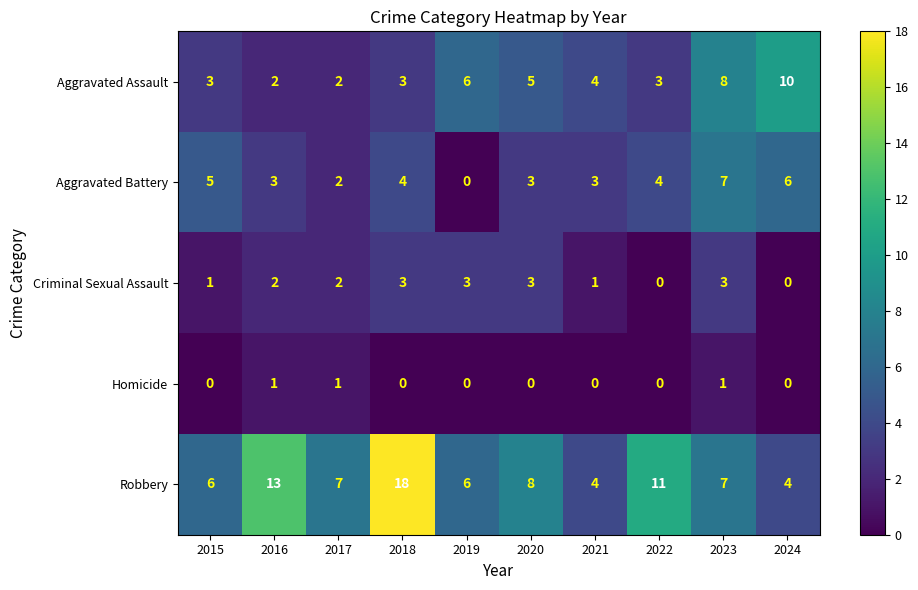

What is the maximum value for Aggravated Battery?

7